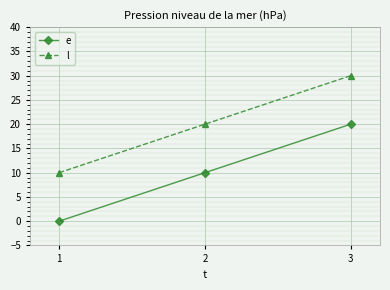

What is the spread (max minus min) of values at 3?

10